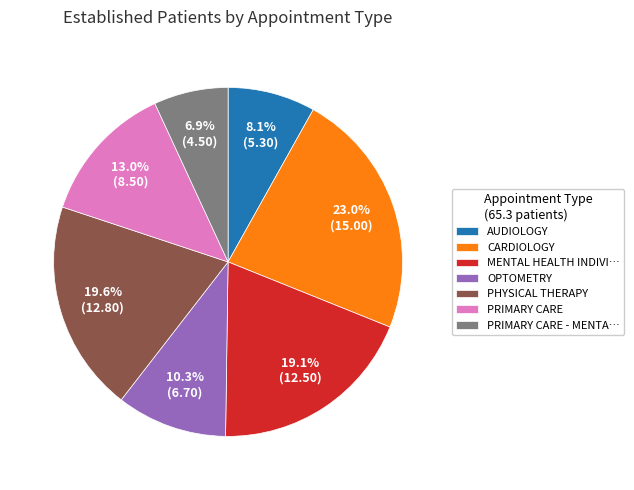

To the nearest percent, what is the average slice percentage?

14%